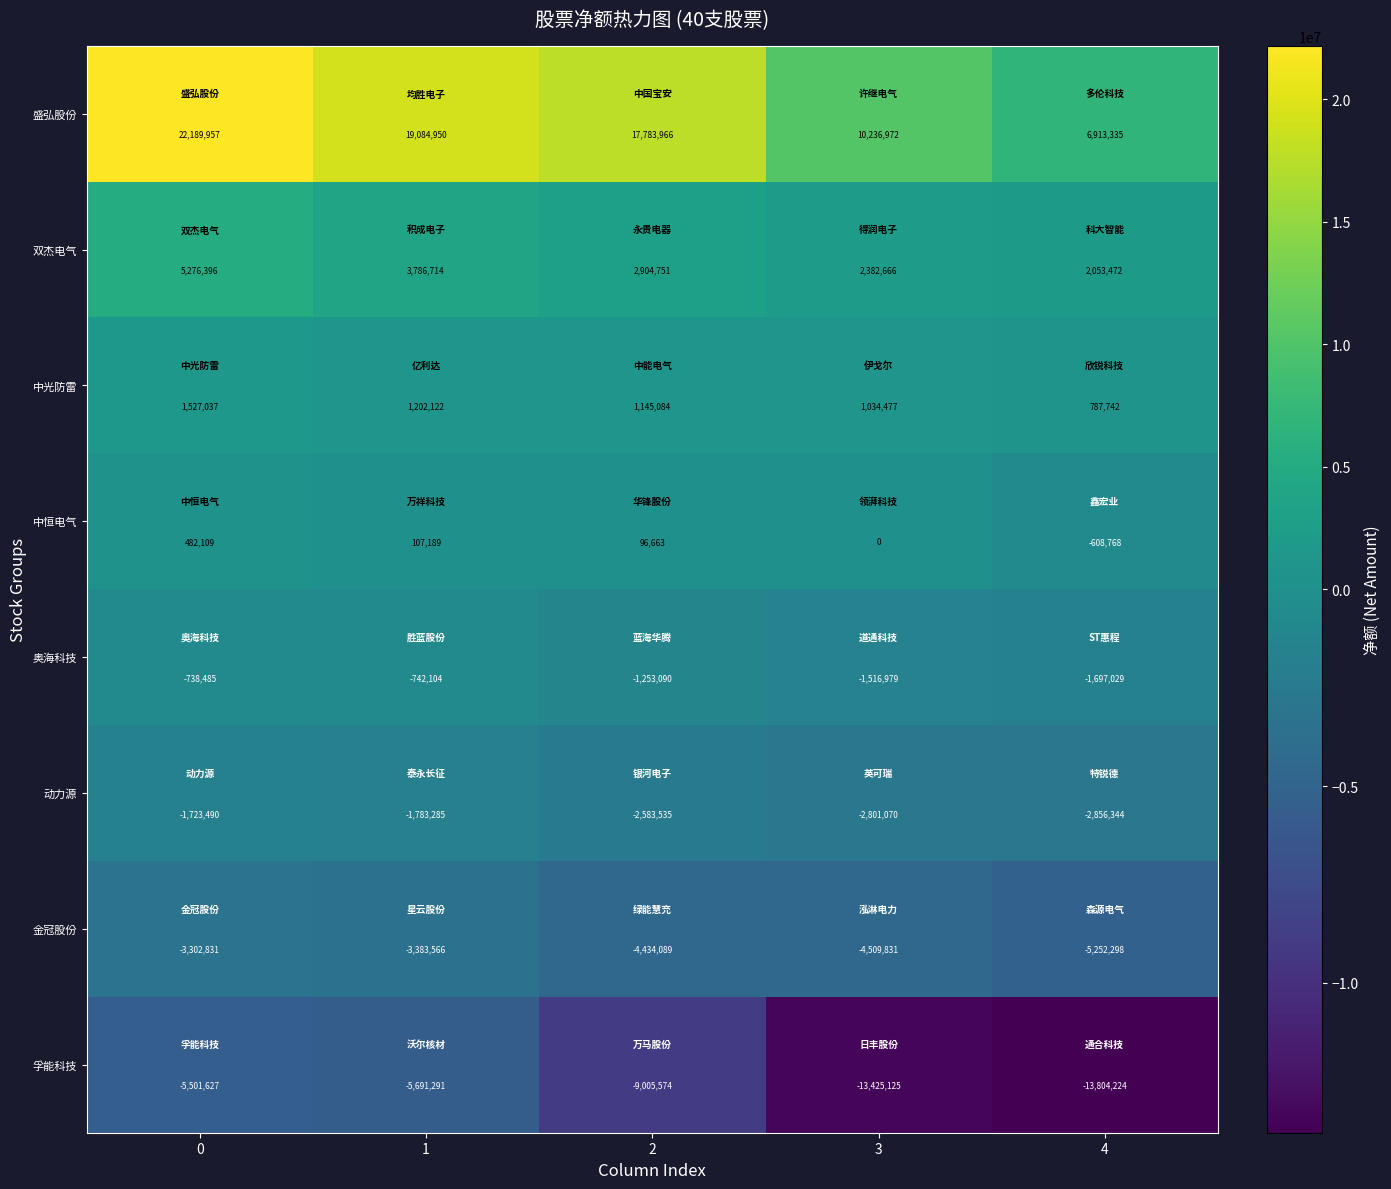

What is the average value of the 动力源 series?

-2349545